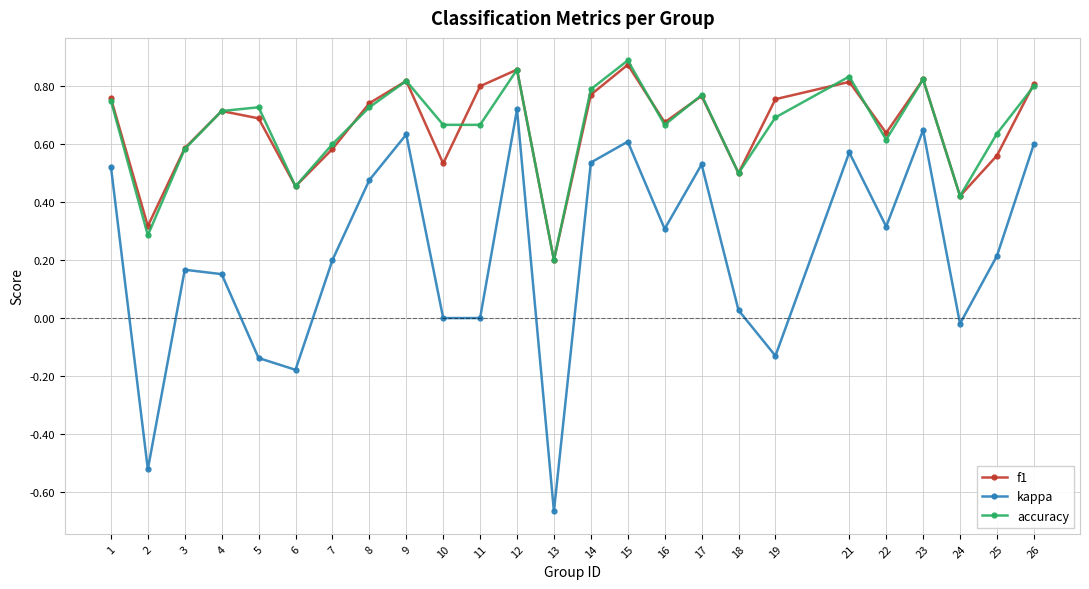

What is the difference between the f1 values at 8 and 23?

0.1